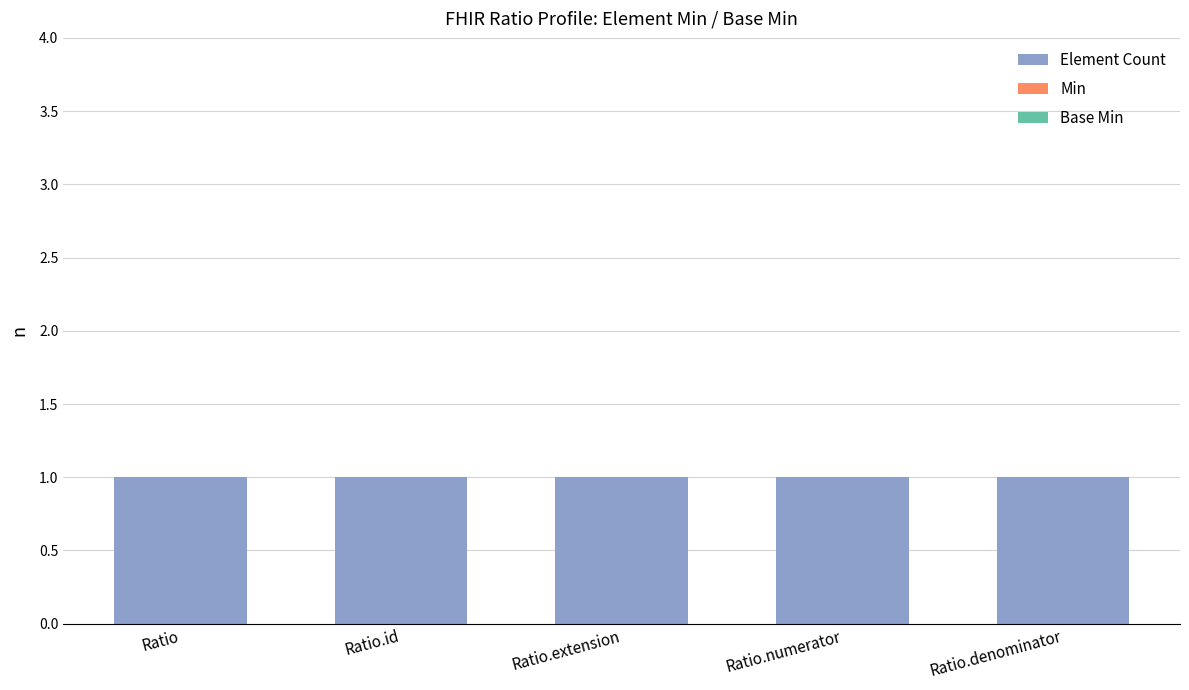

Between Ratio and Ratio.denominator, which series saw the biggest shift?

Element Count